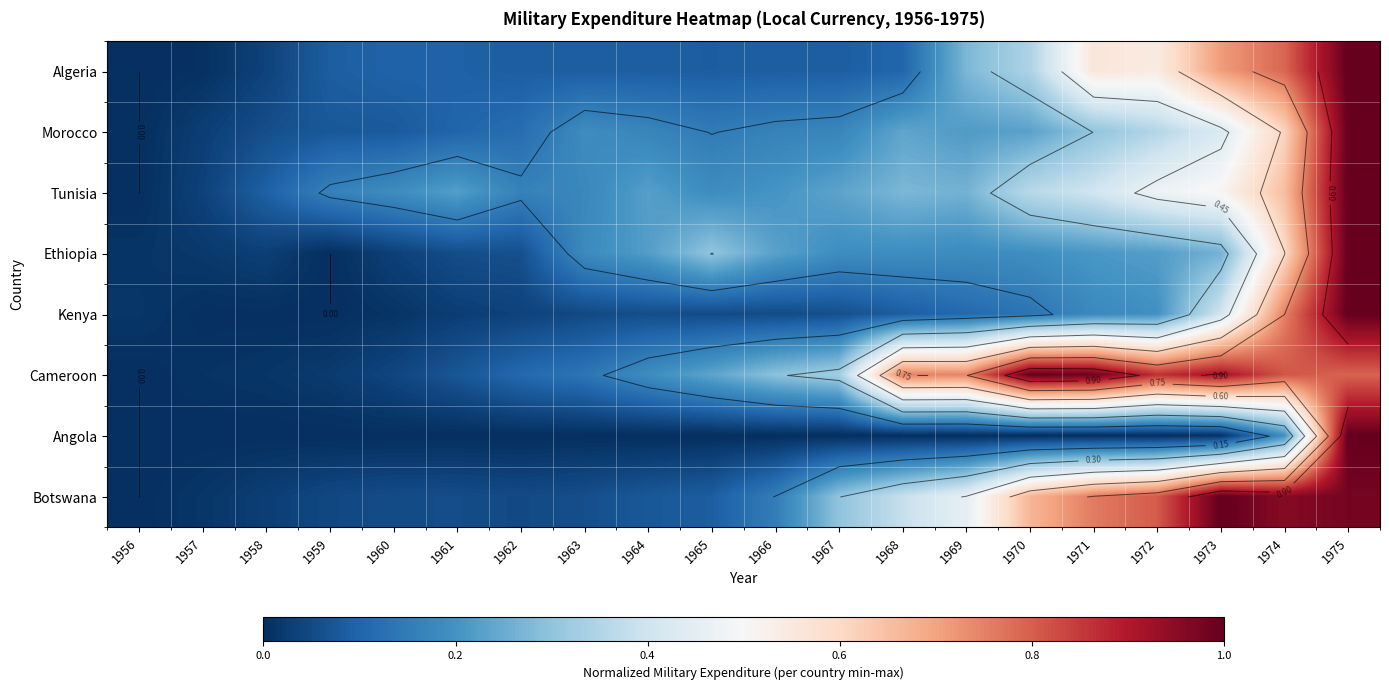

Which category has the lowest value in the Botswana series?

1956